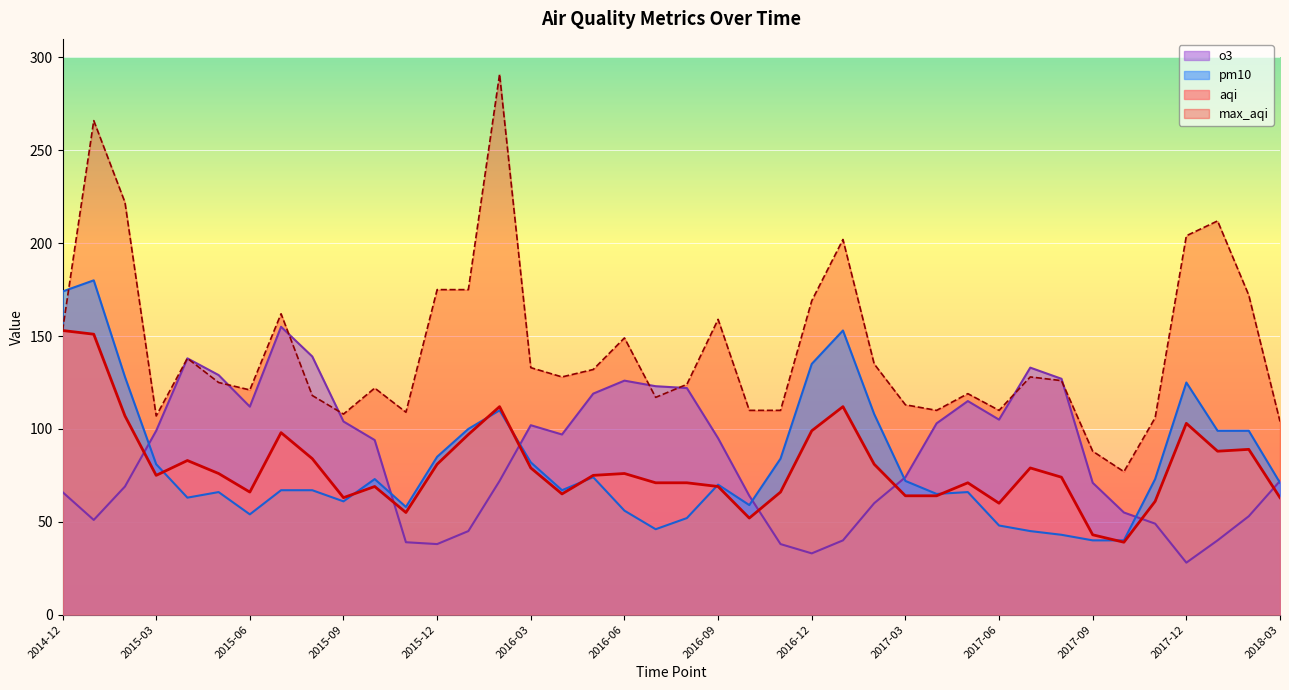

The value of aqi at 2015-07 is 47. True or false?

False